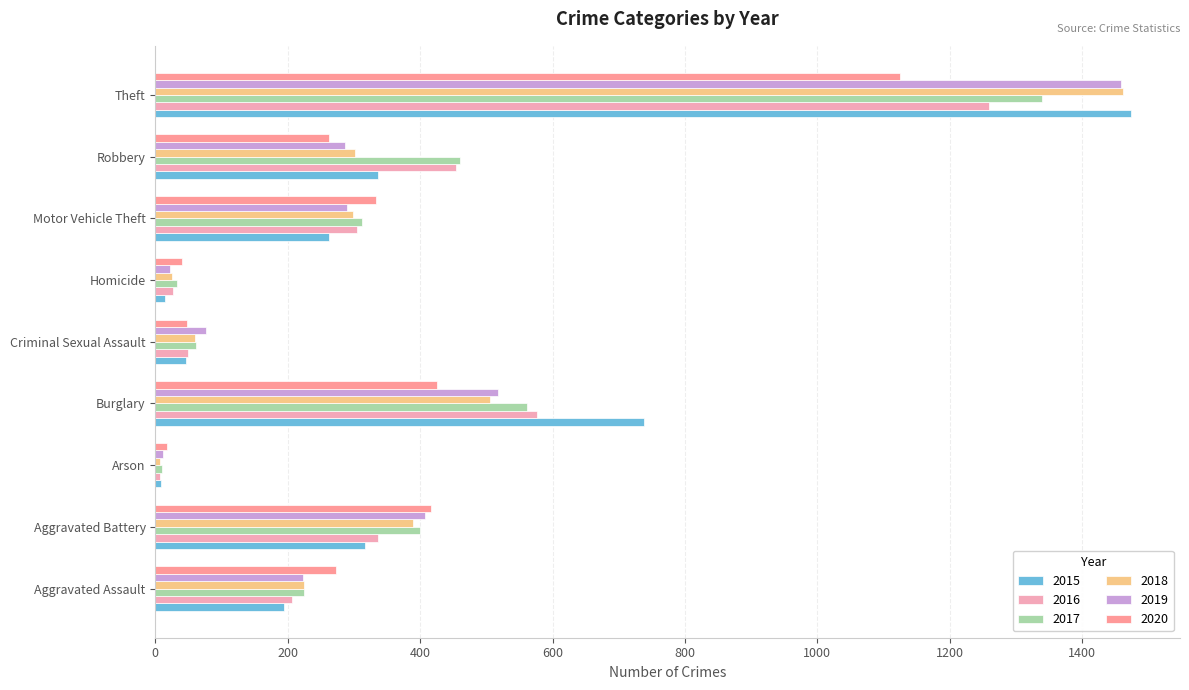

What is the label of the 4th bar from the right?

Homicide